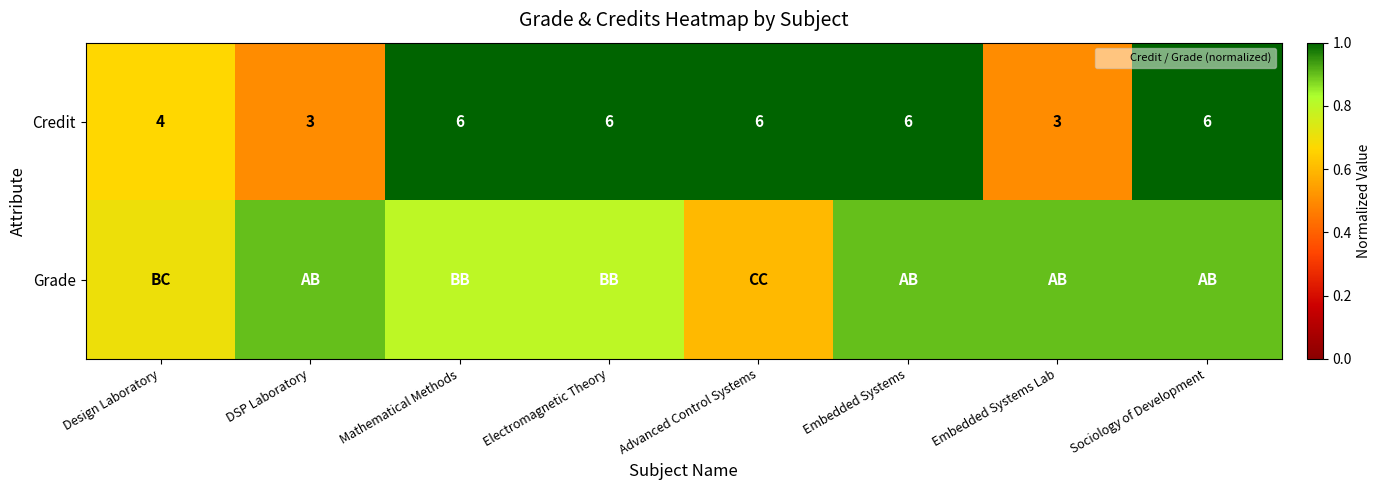

Which label corresponds to the largest value in the chart?

Mathematical Methods